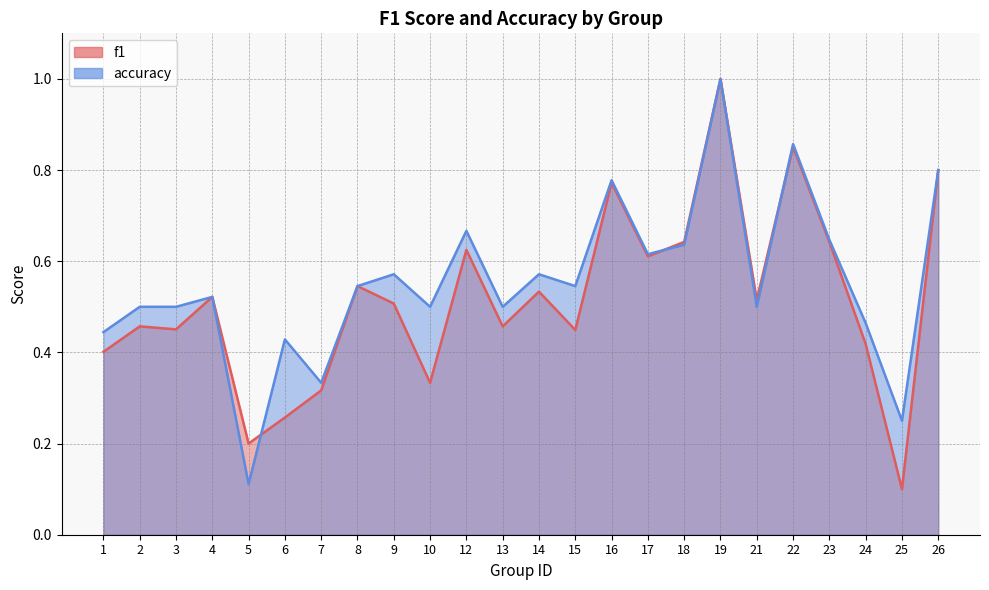

Reading right to left, list all the values displayed in this chart.

f1: 0.8	0.1	0.4	0.6	0.9	0.5	1.0	0.6	0.6	0.8	0.4	0.5	0.5	0.6	0.3	0.5	0.5	0.3	0.3	0.2	0.5	0.5	0.5	0.4
accuracy: 0.8	0.2	0.5	0.6	0.9	0.5	1.0	0.6	0.6	0.8	0.5	0.6	0.5	0.7	0.5	0.6	0.5	0.3	0.4	0.1	0.5	0.5	0.5	0.4